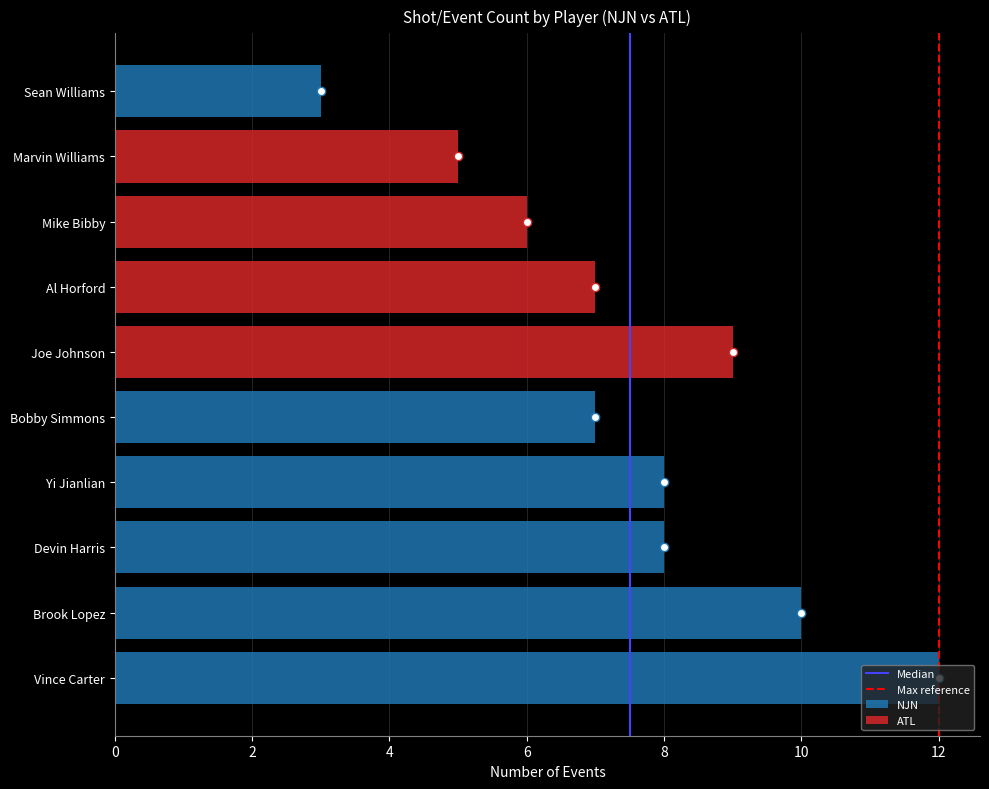

Which category has the lowest value in the NJN series?

Sean Williams